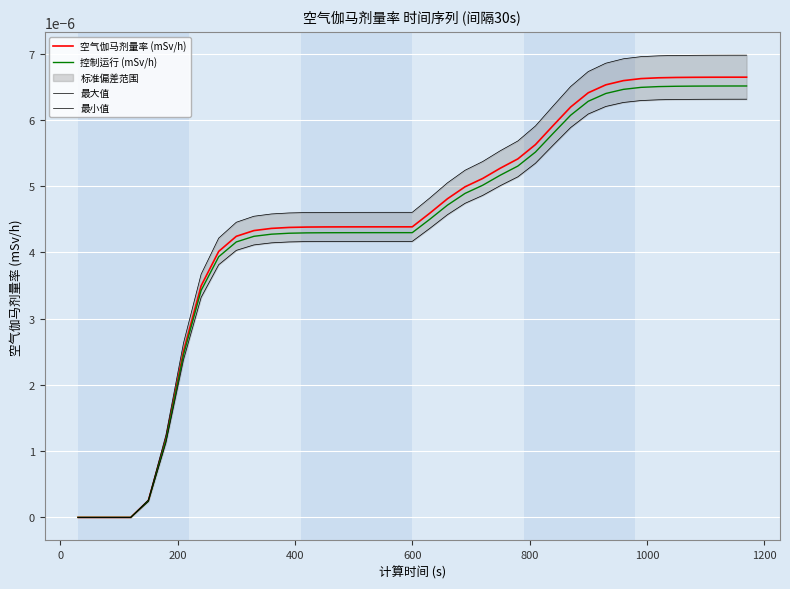

True or false: 最大值 and 空气伽马剂量率 (mSv/h) cross at least once.

False